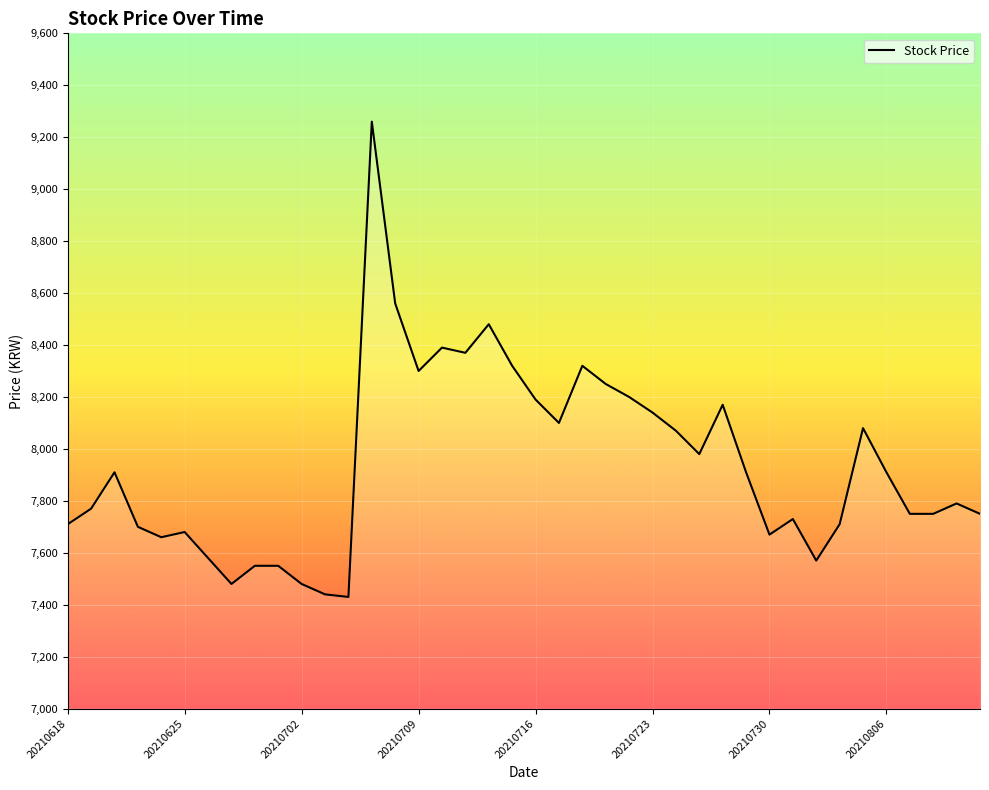

What is the minimum value shown in the chart?

7430